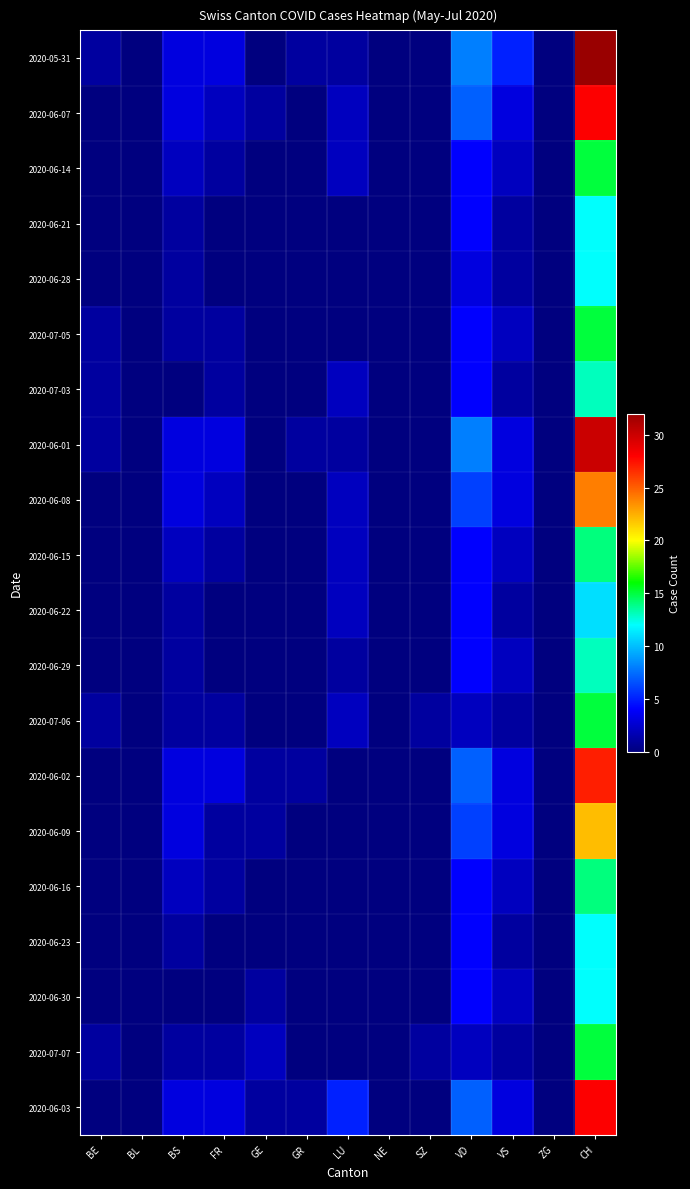

Reading left to right, extract all data points from this chart.

2020-05-31: BE=1	BL=0	BS=3	FR=3	GE=0	GR=1	LU=1	NE=0	SZ=0	VD=8	VS=5	ZG=0	CH=32
2020-06-07: BE=0	BL=0	BS=3	FR=2	GE=1	GR=0	LU=2	NE=0	SZ=0	VD=7	VS=3	ZG=0	CH=28
2020-06-14: BE=0	BL=0	BS=2	FR=1	GE=0	GR=0	LU=2	NE=0	SZ=0	VD=4	VS=2	ZG=0	CH=15
2020-06-21: BE=0	BL=0	BS=1	FR=0	GE=0	GR=0	LU=0	NE=0	SZ=0	VD=4	VS=1	ZG=0	CH=12
2020-06-28: BE=0	BL=0	BS=1	FR=0	GE=0	GR=0	LU=0	NE=0	SZ=0	VD=3	VS=1	ZG=0	CH=12
2020-07-05: BE=1	BL=0	BS=1	FR=1	GE=0	GR=0	LU=0	NE=0	SZ=0	VD=4	VS=2	ZG=0	CH=15
2020-07-03: BE=1	BL=0	BS=0	FR=1	GE=0	GR=0	LU=2	NE=0	SZ=0	VD=4	VS=1	ZG=0	CH=13
2020-06-01: BE=1	BL=0	BS=3	FR=3	GE=0	GR=1	LU=1	NE=0	SZ=0	VD=8	VS=3	ZG=0	CH=30
2020-06-08: BE=0	BL=0	BS=3	FR=2	GE=0	GR=0	LU=2	NE=0	SZ=0	VD=6	VS=3	ZG=0	CH=24
2020-06-15: BE=0	BL=0	BS=2	FR=1	GE=0	GR=0	LU=2	NE=0	SZ=0	VD=4	VS=2	ZG=0	CH=14
2020-06-22: BE=0	BL=0	BS=1	FR=0	GE=0	GR=0	LU=2	NE=0	SZ=0	VD=4	VS=1	ZG=0	CH=11
2020-06-29: BE=0	BL=0	BS=1	FR=0	GE=0	GR=0	LU=1	NE=0	SZ=0	VD=4	VS=2	ZG=0	CH=13
2020-07-06: BE=1	BL=0	BS=1	FR=1	GE=0	GR=0	LU=2	NE=0	SZ=1	VD=2	VS=1	ZG=0	CH=15
2020-06-02: BE=0	BL=0	BS=3	FR=3	GE=1	GR=1	LU=0	NE=0	SZ=0	VD=7	VS=3	ZG=0	CH=27
2020-06-09: BE=0	BL=0	BS=3	FR=1	GE=1	GR=0	LU=0	NE=0	SZ=0	VD=6	VS=3	ZG=0	CH=22
2020-06-16: BE=0	BL=0	BS=2	FR=1	GE=0	GR=0	LU=0	NE=0	SZ=0	VD=4	VS=2	ZG=0	CH=14
2020-06-23: BE=0	BL=0	BS=1	FR=0	GE=0	GR=0	LU=0	NE=0	SZ=0	VD=4	VS=1	ZG=0	CH=12
2020-06-30: BE=0	BL=0	BS=0	FR=0	GE=1	GR=0	LU=0	NE=0	SZ=0	VD=4	VS=2	ZG=0	CH=12
2020-07-07: BE=1	BL=0	BS=1	FR=1	GE=2	GR=0	LU=0	NE=0	SZ=1	VD=2	VS=1	ZG=0	CH=15
2020-06-03: BE=0	BL=0	BS=3	FR=3	GE=1	GR=1	LU=5	NE=0	SZ=0	VD=7	VS=3	ZG=0	CH=28